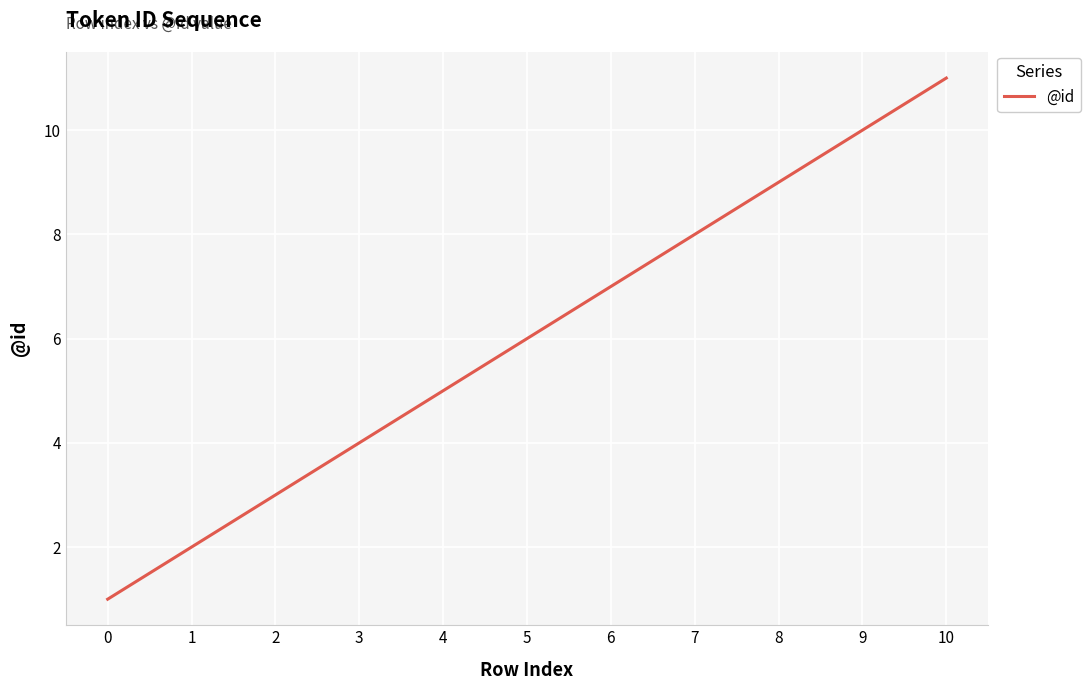

Between 9 and 0, which is larger?

9